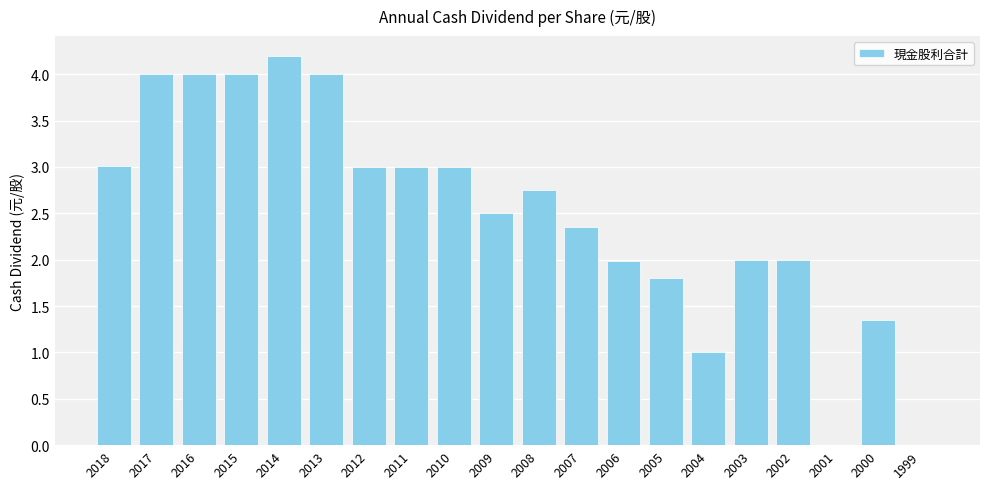

True or false: the data shows 4.0 at 2017.

True